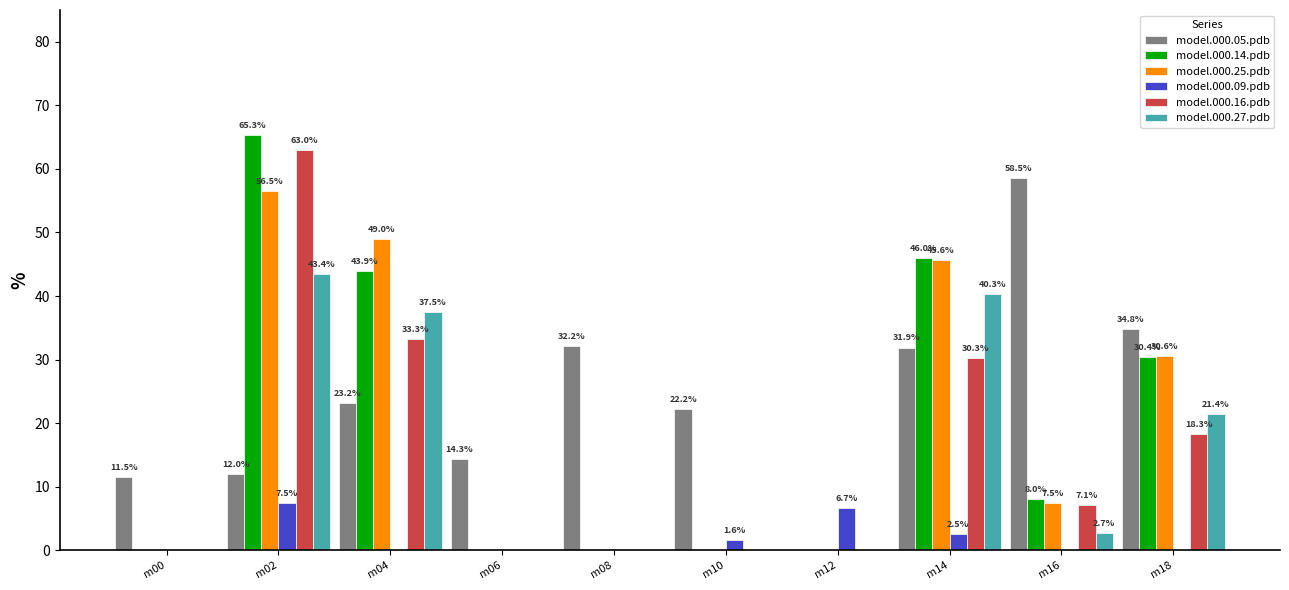

What is the difference between the model.000.14.pdb values at m06 and m02?

65.3